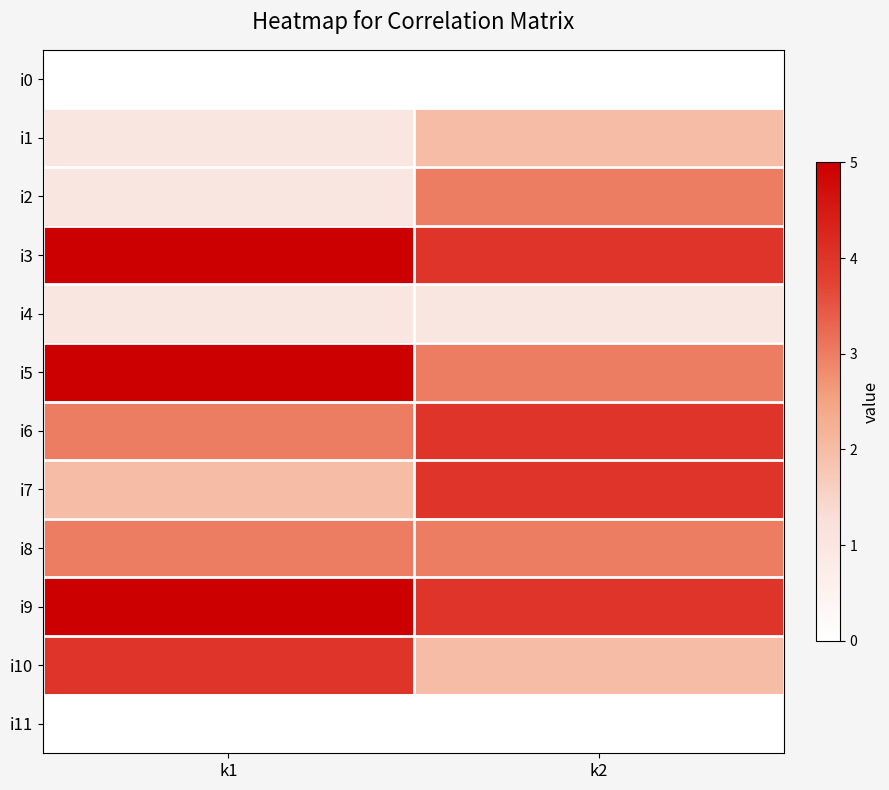

Rank the series at k2 from highest to lowest value.

i3, i6, i7, i9, i2, i5, i8, i1, i10, i4, i0, i11